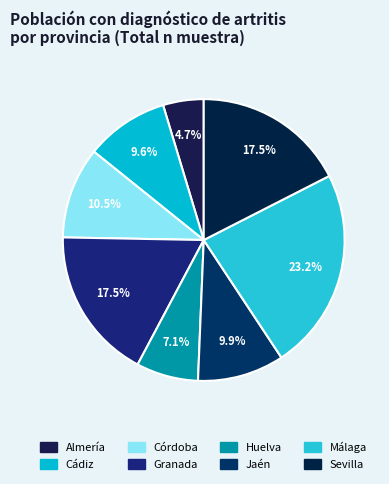

To the nearest percent, what percentage of the pie is Cádiz?

10%